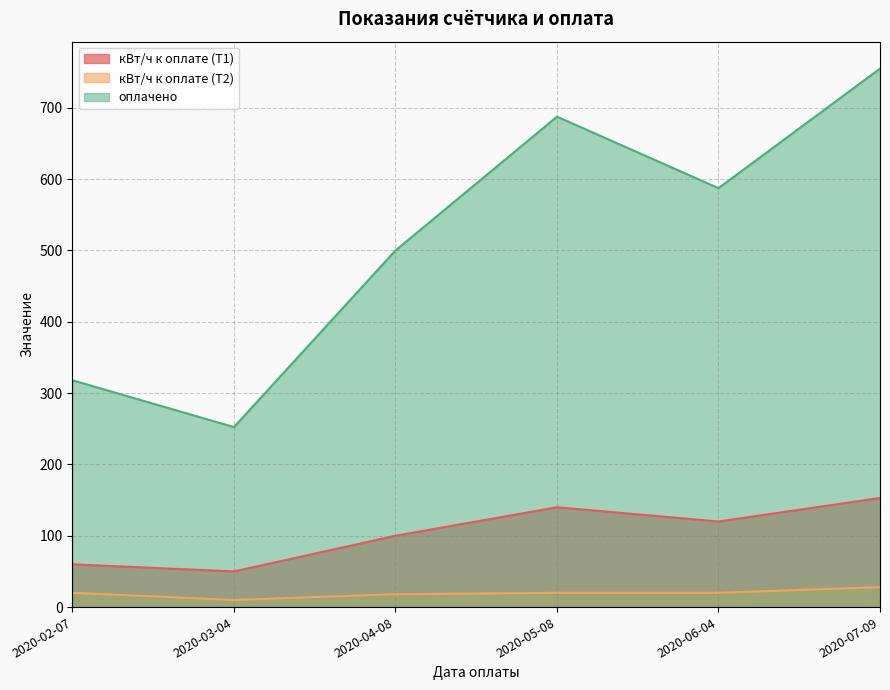

Is it true that кВт/ч к оплате (Т2) equals 14.9 at 2020-03-04?

False